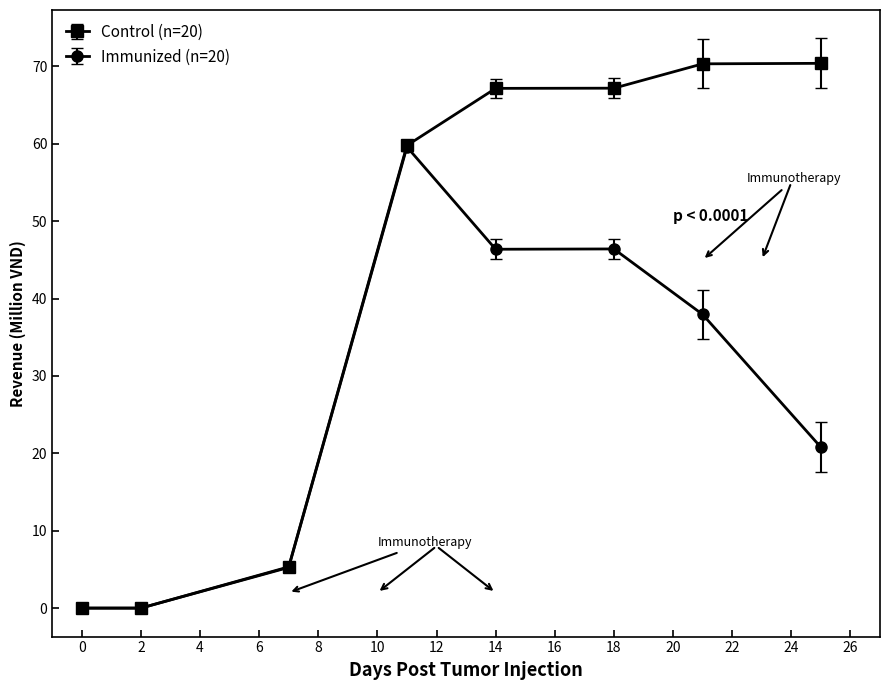

Which series has the widest spread of values?

Control (n=20)